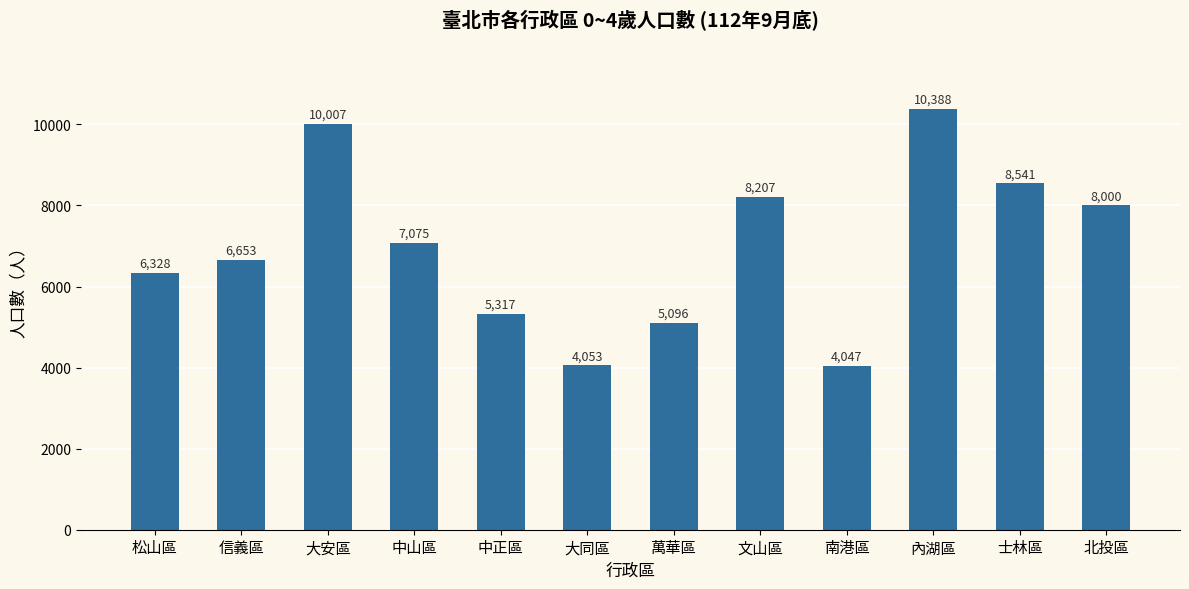

What is the approximate value at 大安區, to the nearest 50?

10000